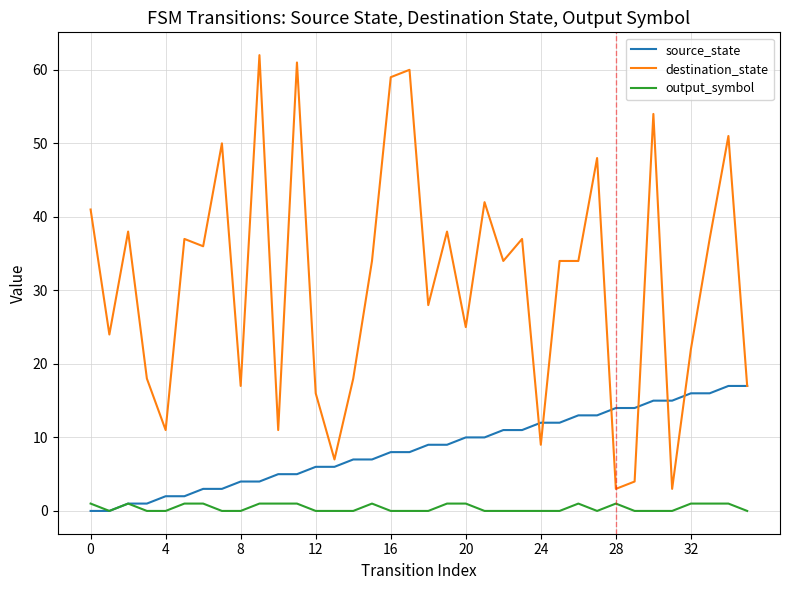

Rank the series by their maximum value, from lowest to highest.

output_symbol, source_state, destination_state